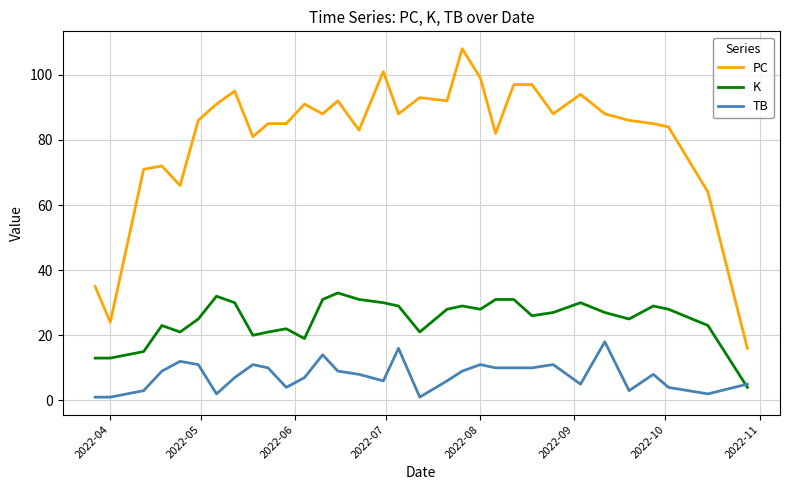

Which series has the largest total across all categories?

PC